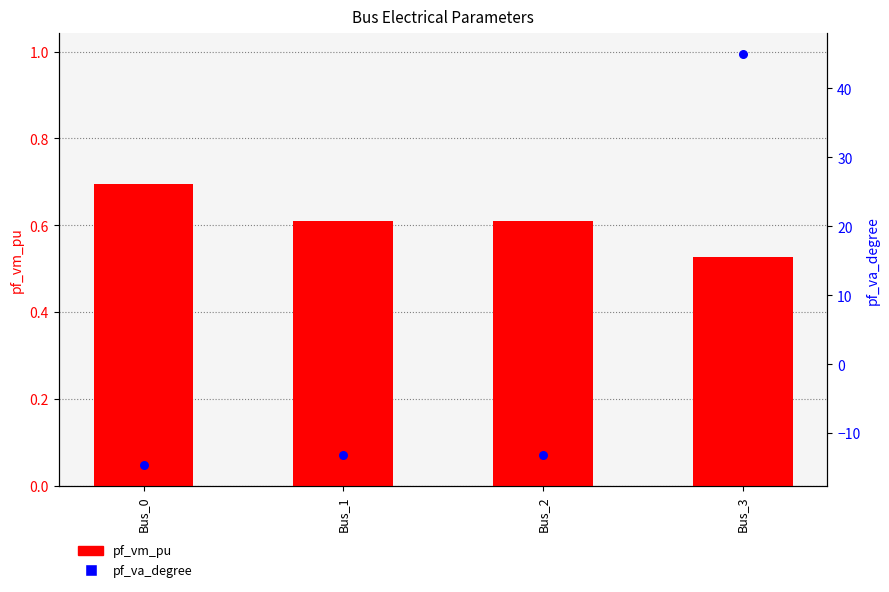

At which category is the sum across all series the highest?

Bus_3